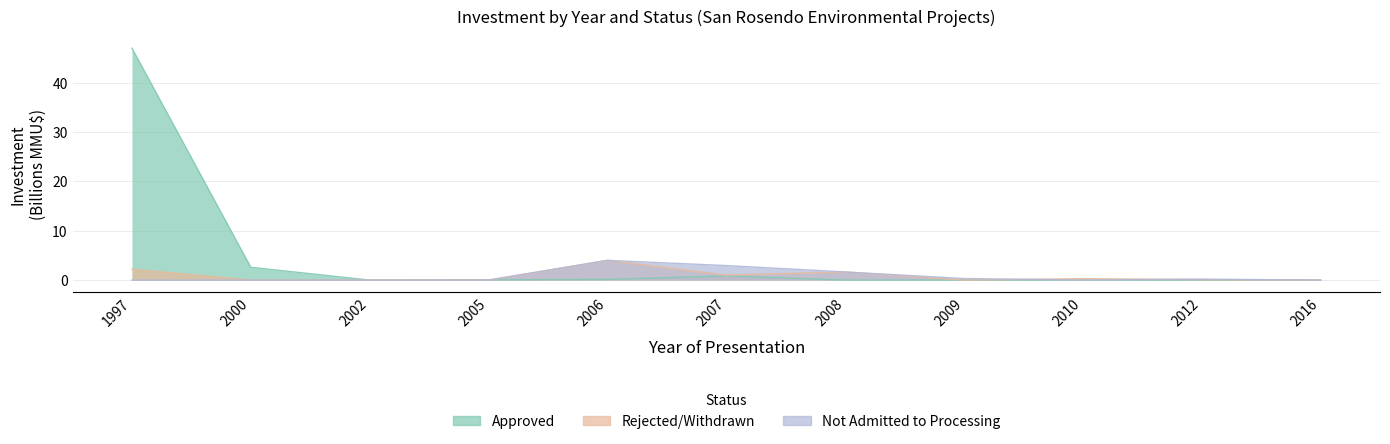

Which category has the lowest value in the Rejected/Withdrawn series?

2000